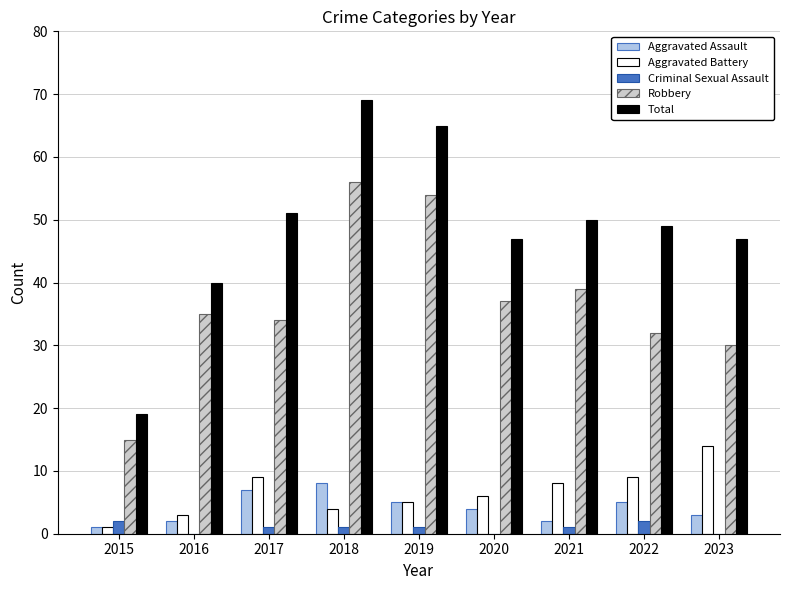

What are all the series names shown in the legend?

Aggravated Assault, Aggravated Battery, Criminal Sexual Assault, Robbery, Total